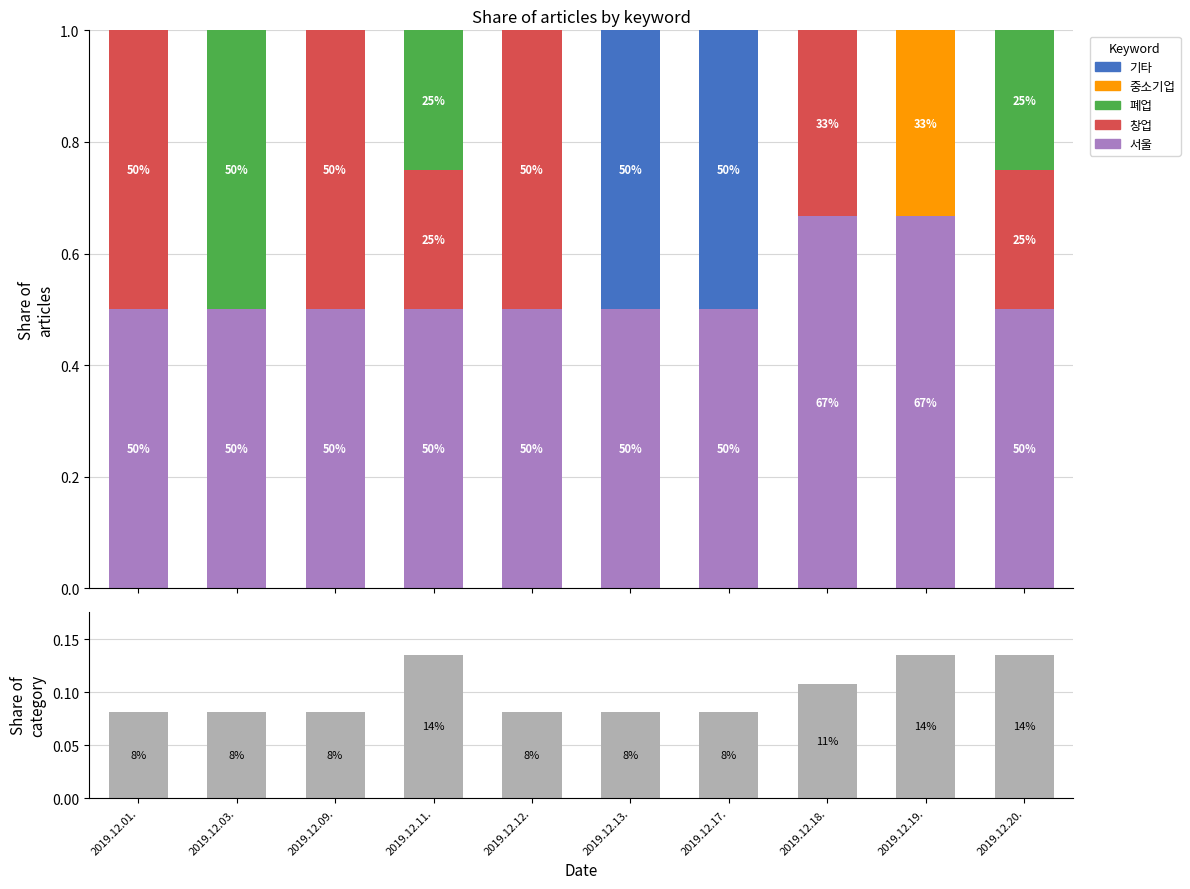

What are all the series names shown in the legend?

서울, 창업, 폐업, 중소기업, 기타, 총계